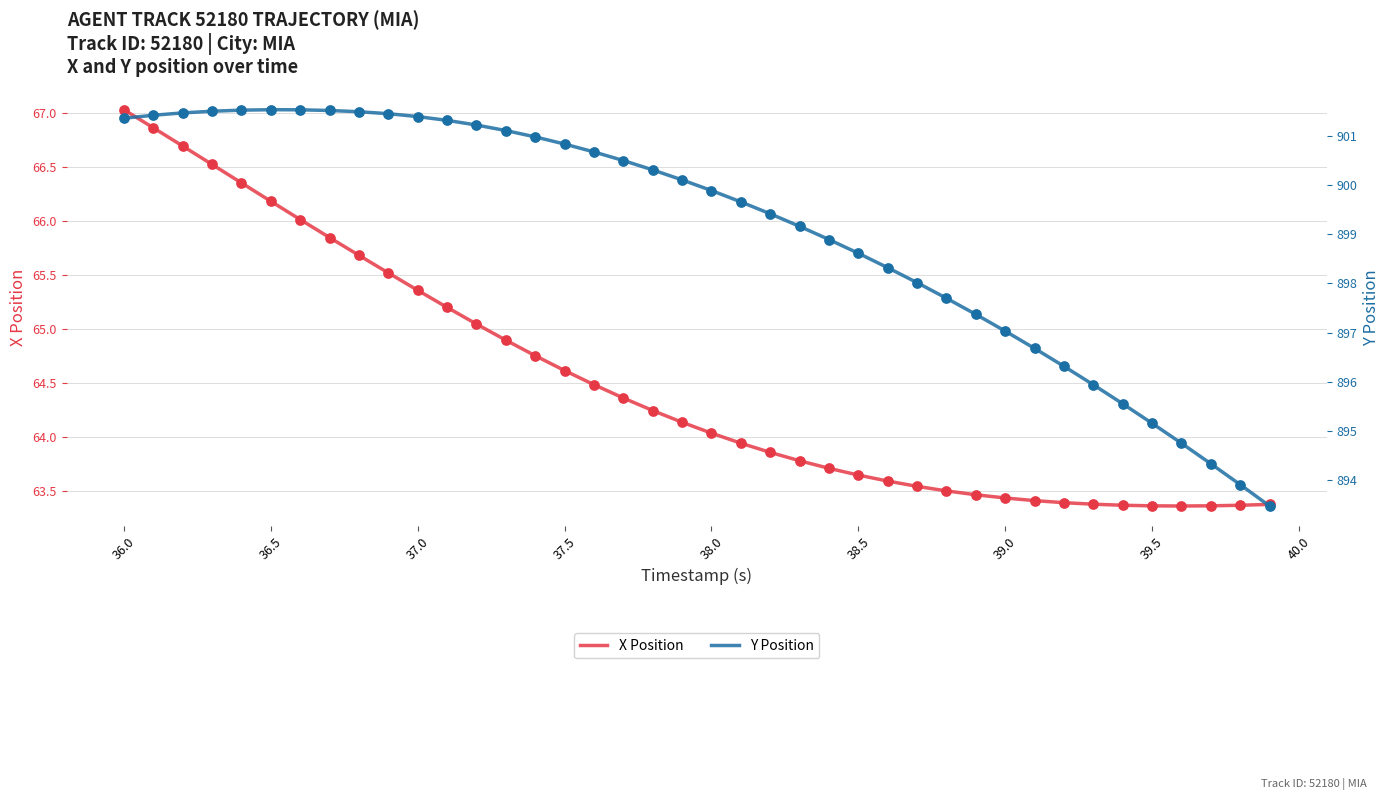

At which label does X Position reach its peak?

36.0